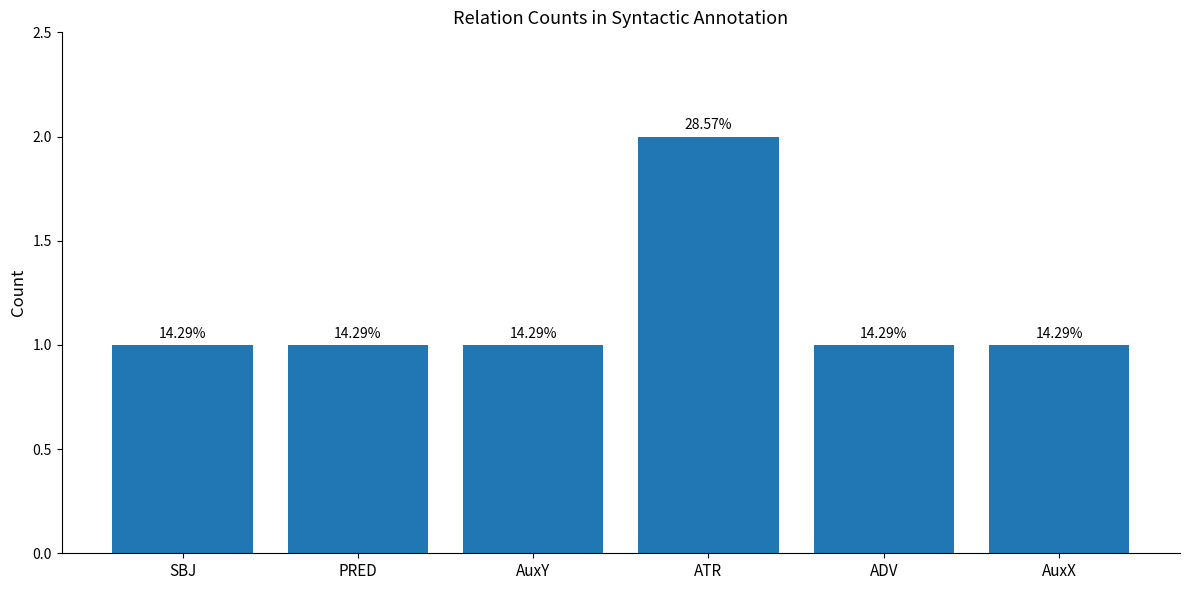

How many bars are there in total?

6